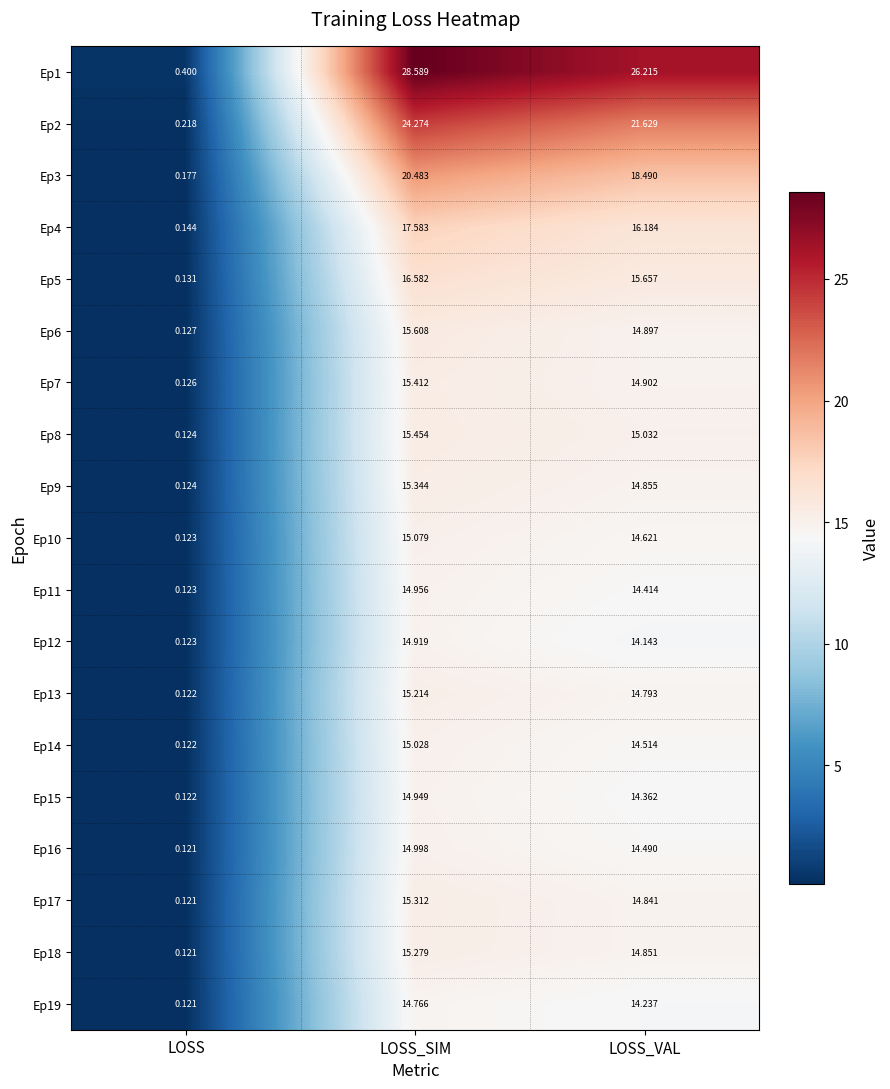

Count the number of data series in this chart.

19